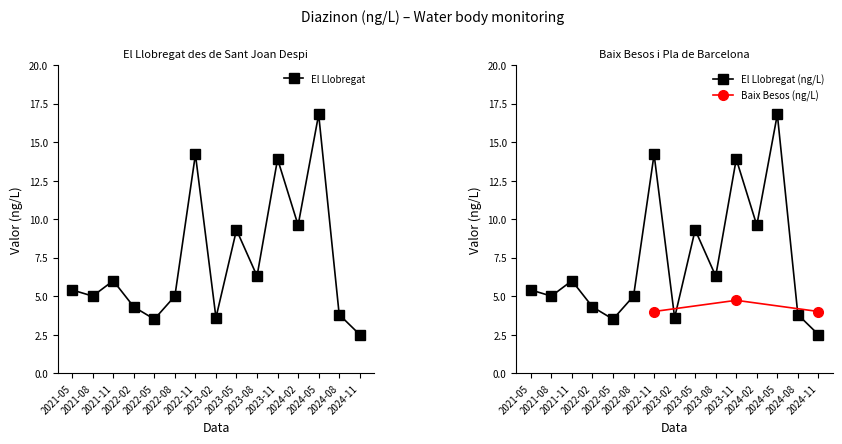

Approximately how many times larger is the value at 2022-11 compared to 2022-08?

2.8